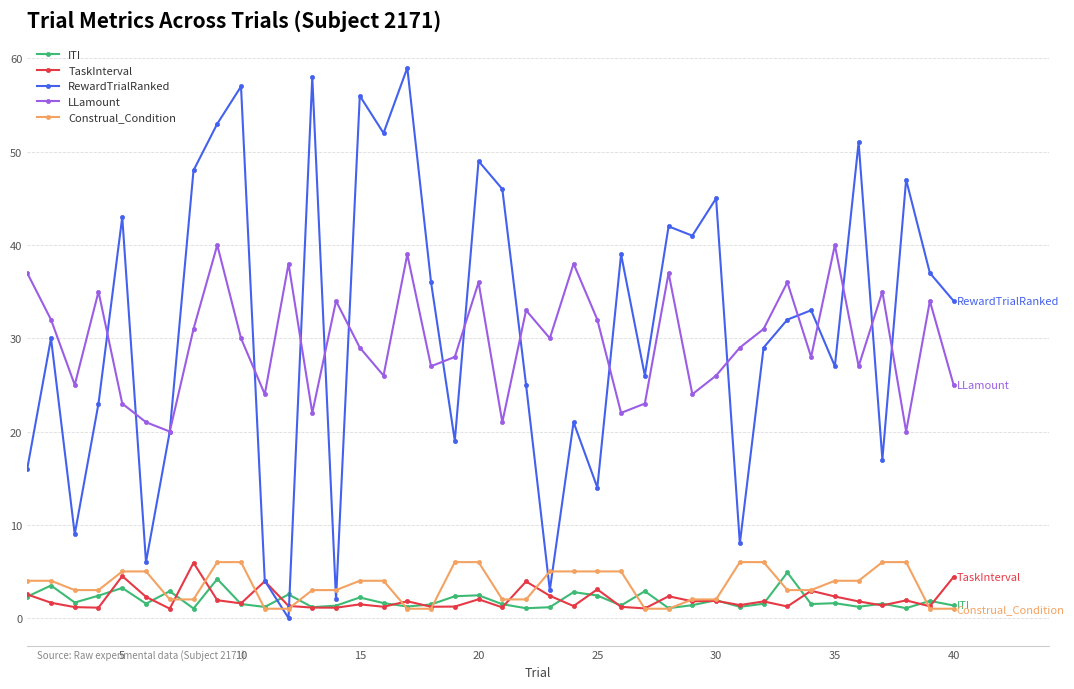

In ITI, how many points are lower than both neighbors (excluding endpoints)?

13